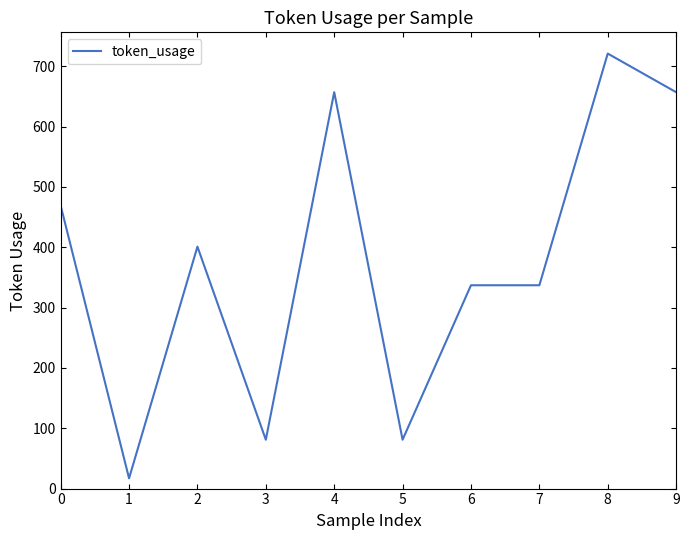

True or false: the data shows 534 at 2.

False